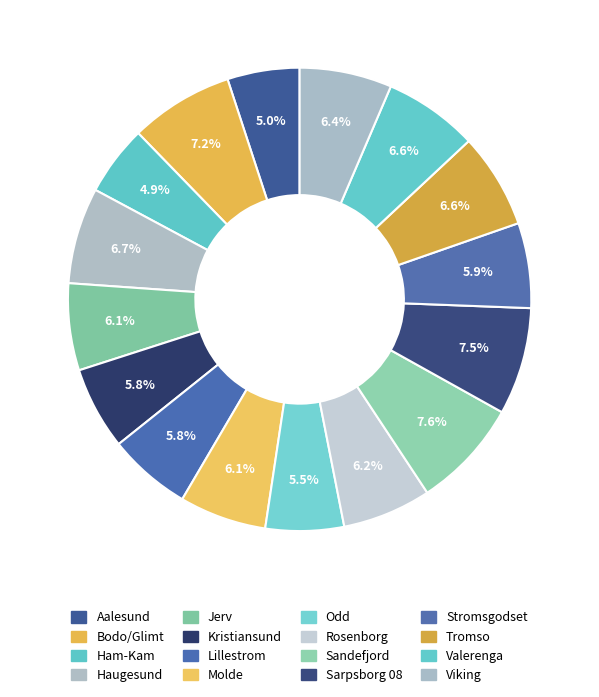

How many slices are in this pie chart?

16